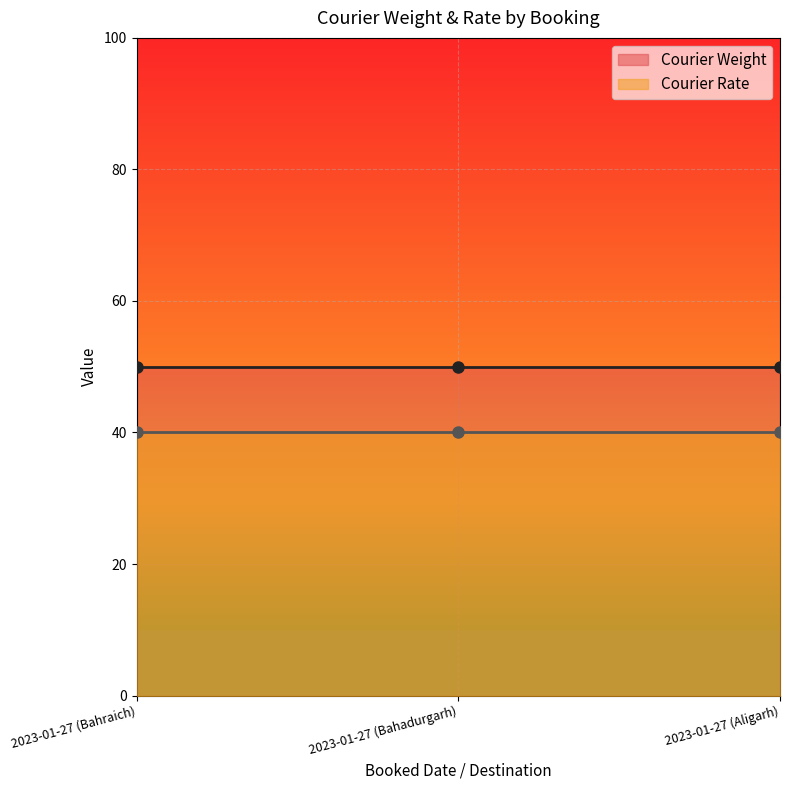

True or false: Courier Rate has a value of 14 at 2023-01-27 (Bahadurgarh).

False